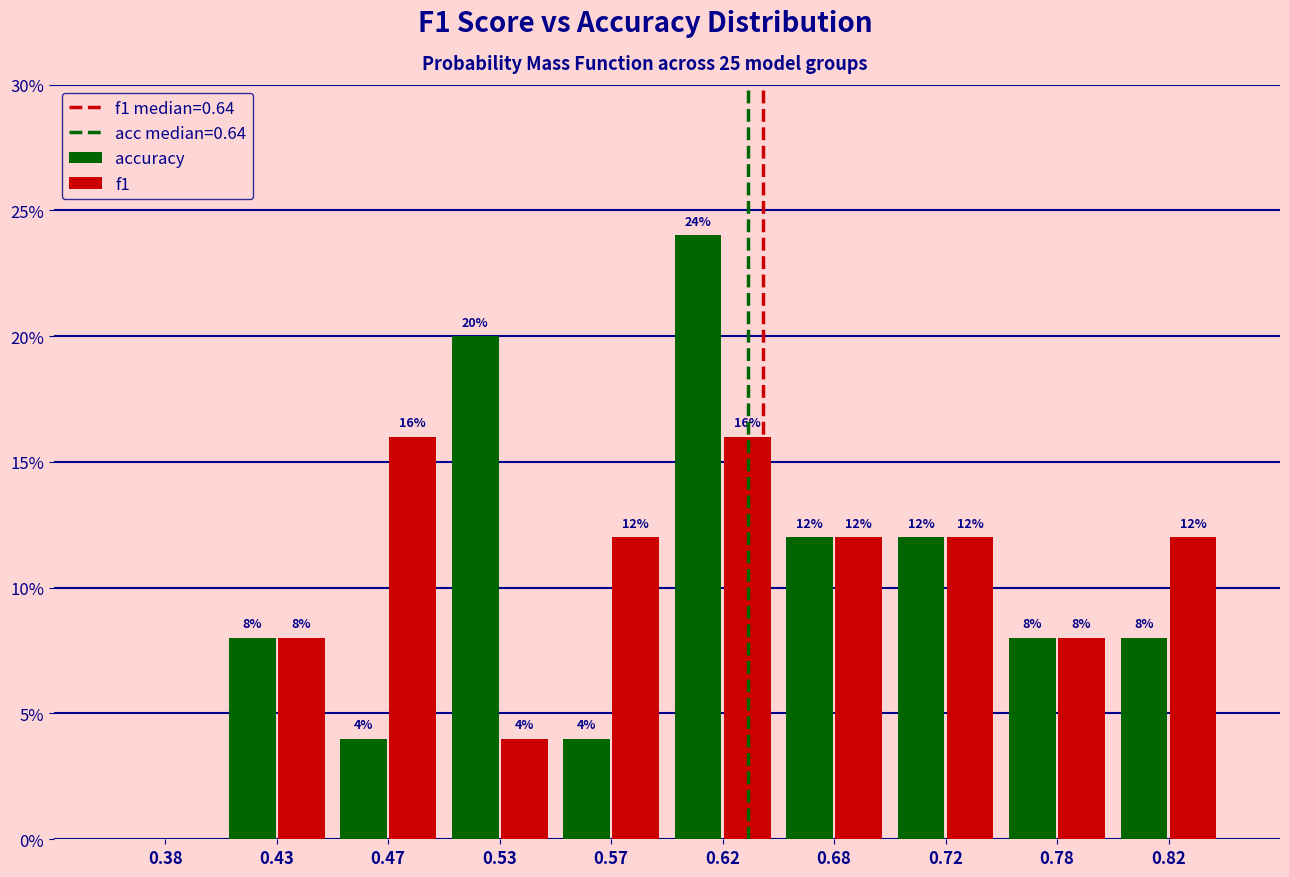

Reading left to right, transcribe all the data shown in this chart.

accuracy: 0.38=0	0.43=8	0.47=4	0.53=20	0.57=4	0.62=24	0.68=12	0.72=12	0.78=8	0.82=8
f1: 0.38=0	0.43=8	0.47=16	0.53=4	0.57=12	0.62=16	0.68=12	0.72=12	0.78=8	0.82=12